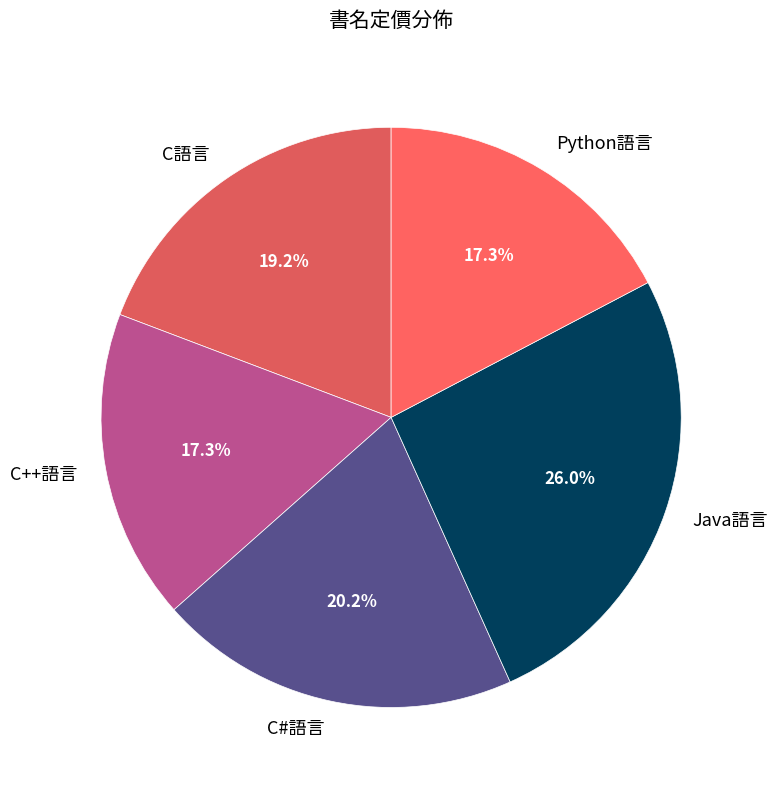

The C語言 slice represents 19% of the pie. True or false?

True